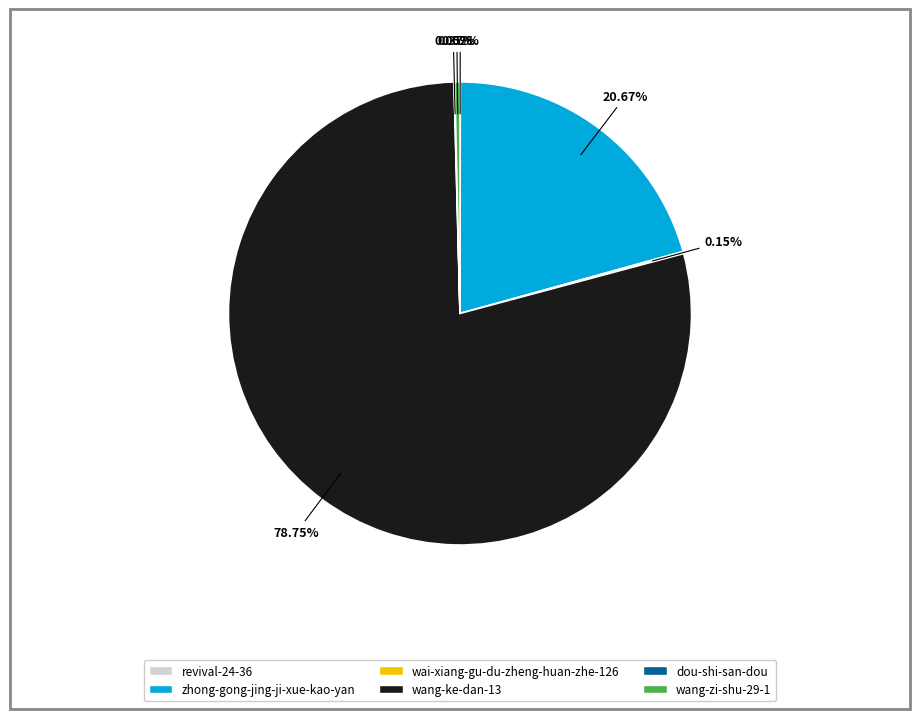

What is the majority slice?

wang-ke-dan-13